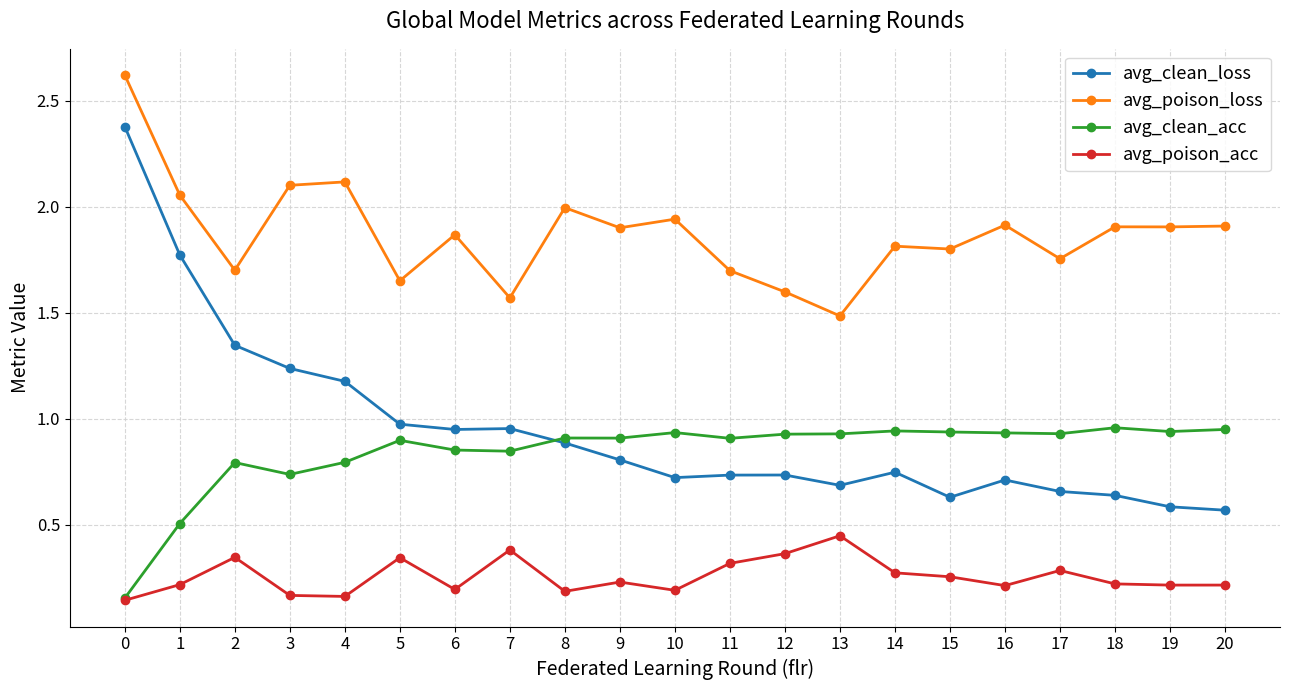

How many series are shown in this chart?

4